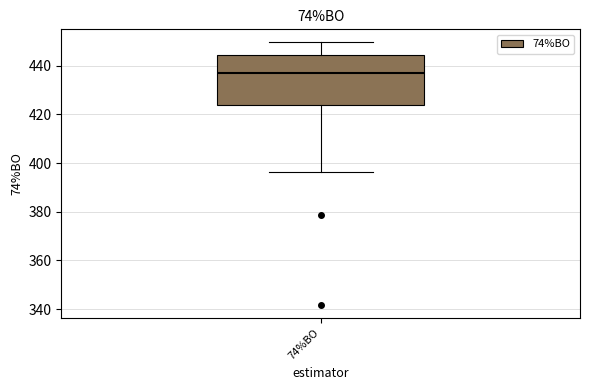

Transcribe this box plot: give where the median line is, the range the box spans, and where the two whiskers end, as read against the y-axis. The values are not printed on the chart, so give them approximately, as read against the axis.

median 438, box 424 to 444, whiskers 396 to 450